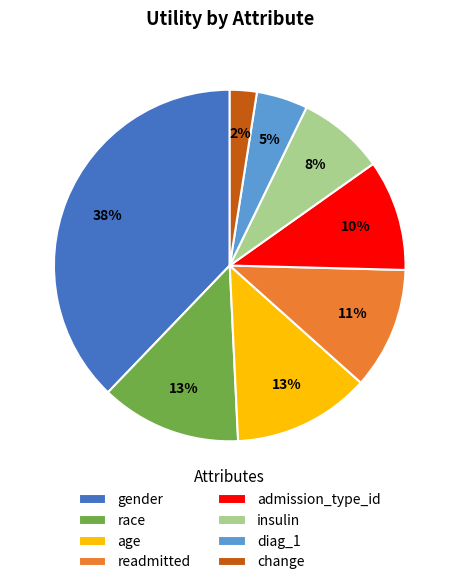

Is it true that age is 21% of the pie?

False